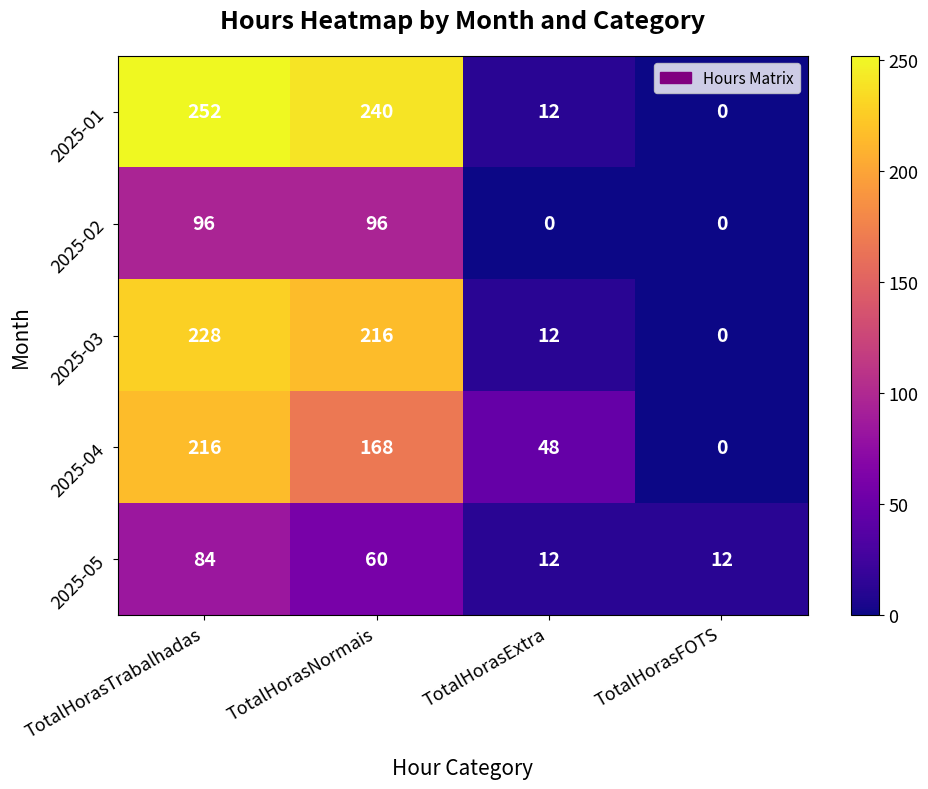

Is it true that 2025-01 equals 240 at TotalHorasNormais?

True